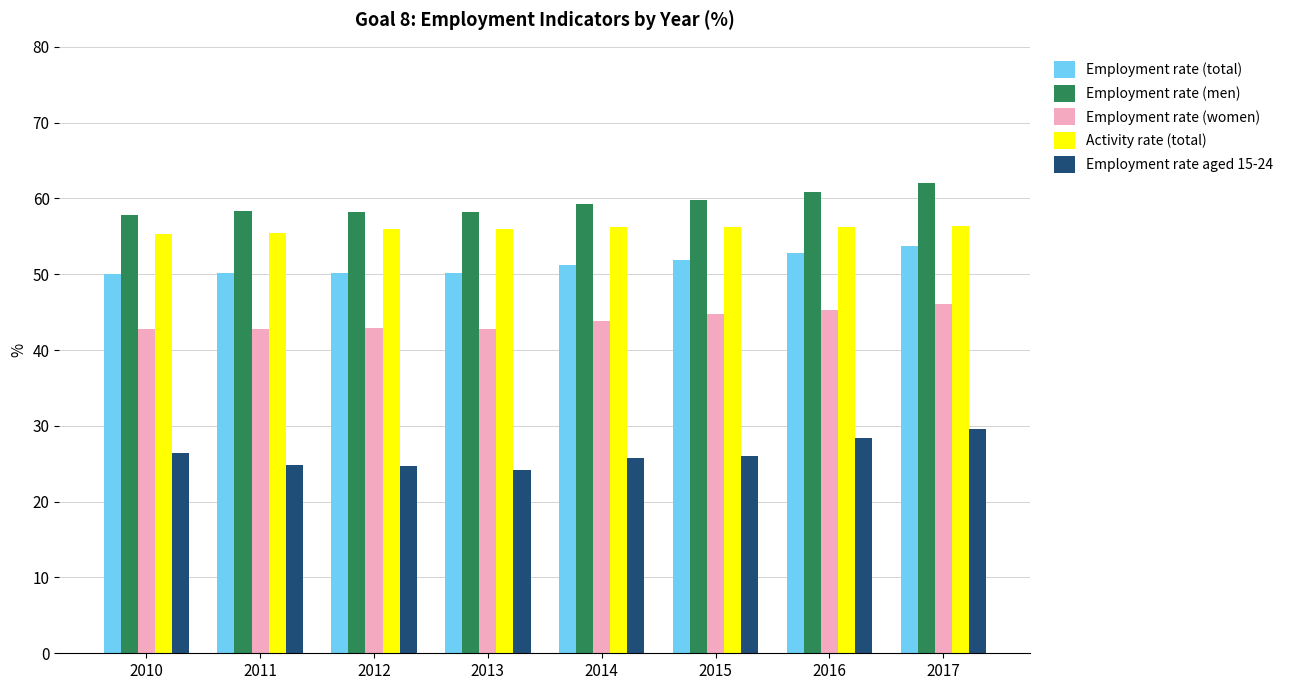

What is the approximate value of Employment rate (men) at 2012?

58.2